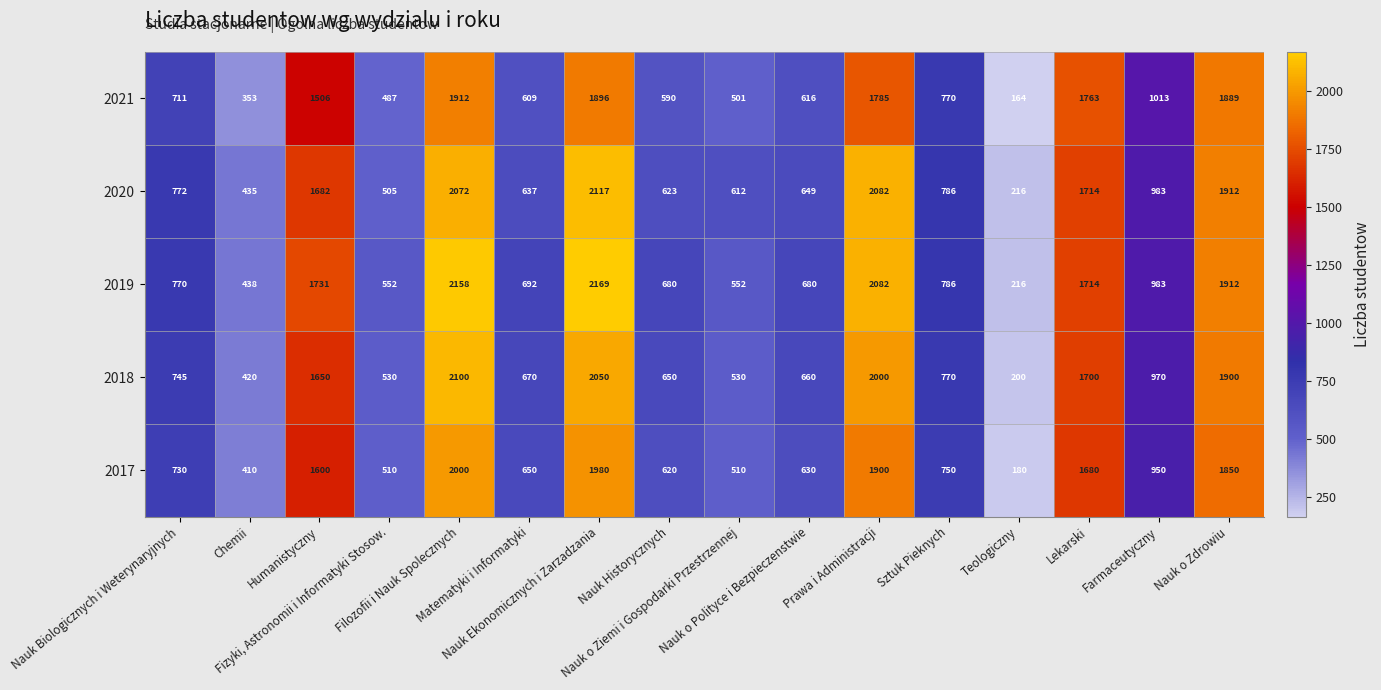

Rank the series by their average value, from lowest to highest.

2021, 2017, 2018, 2020, 2019